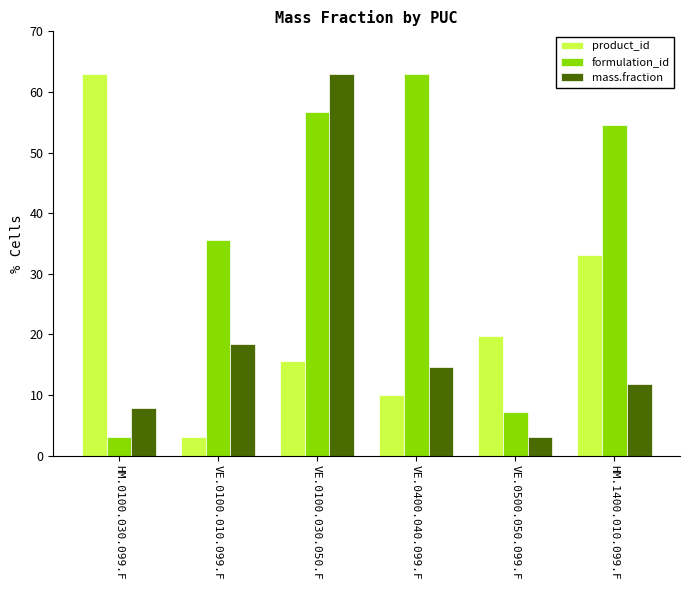

What is the spread (max minus min) of values at VE.0400.040.099.F?

52.9